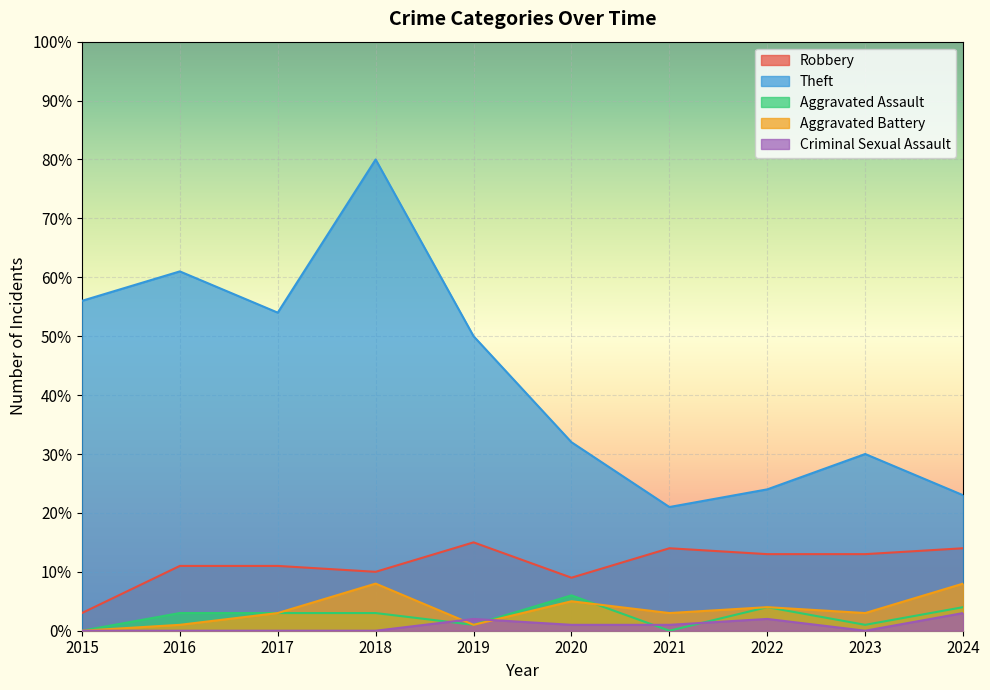

Which has a higher value, 2017 or 2016?

2017